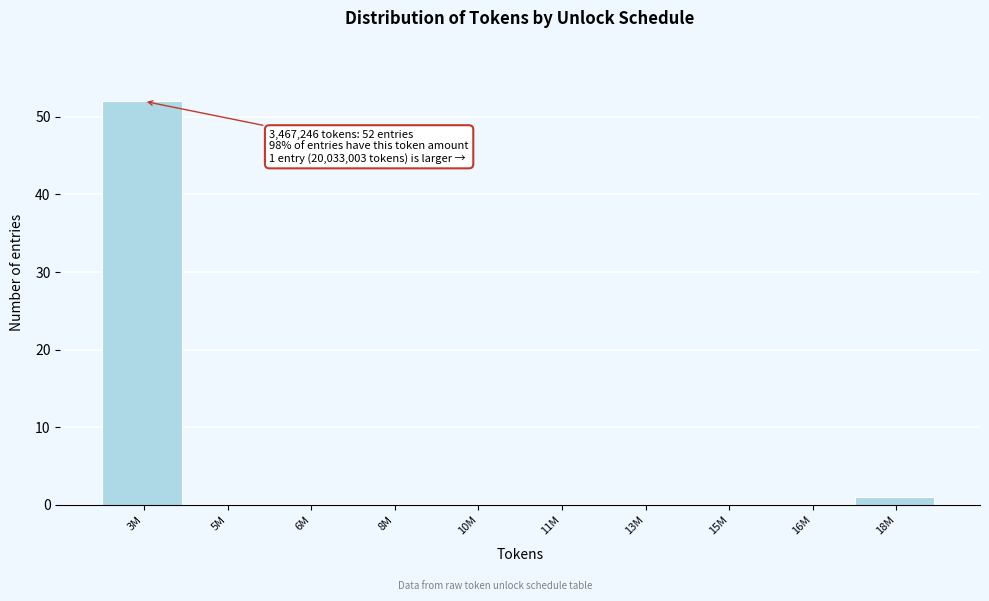

What is the sum of all values?

53